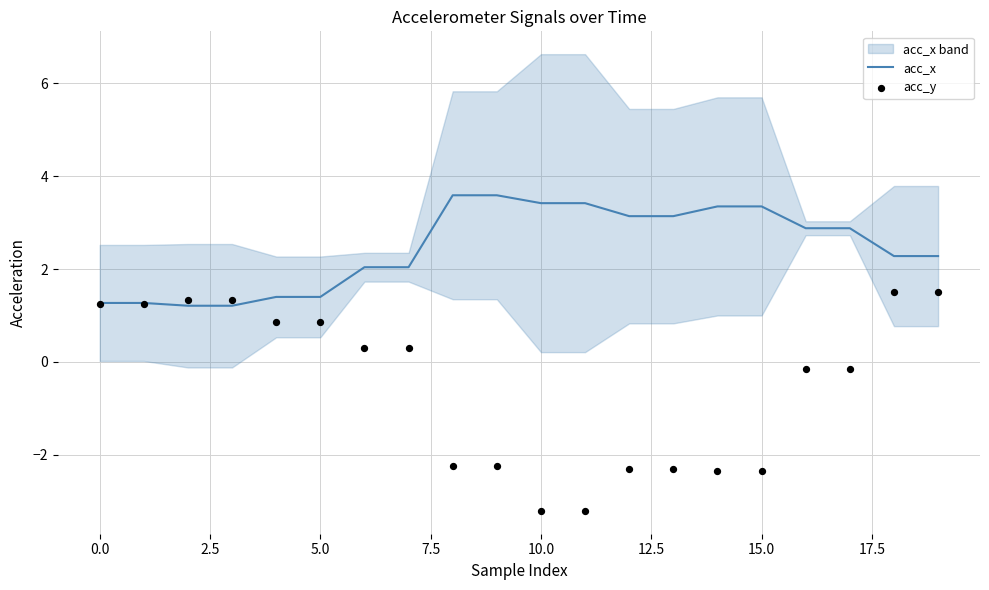

At how many categories does at least one series exceed 0?

20